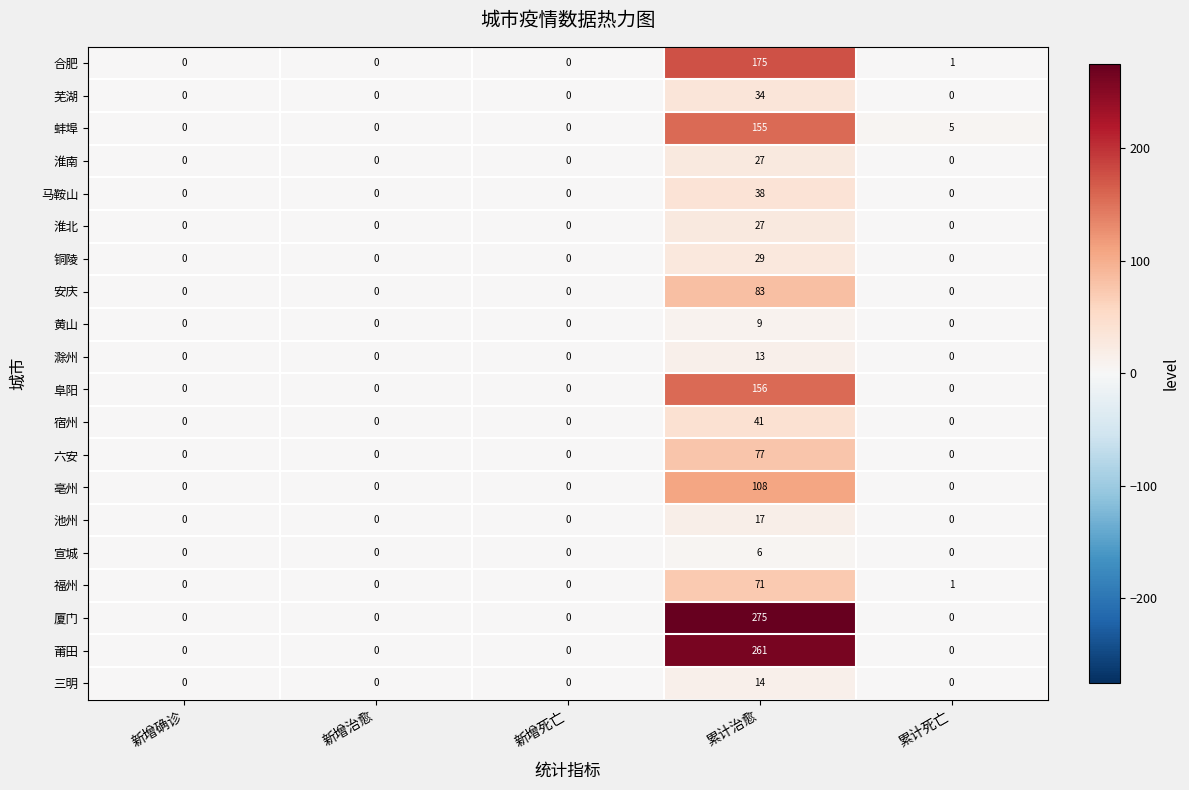

What is the maximum value for 芜湖?

34